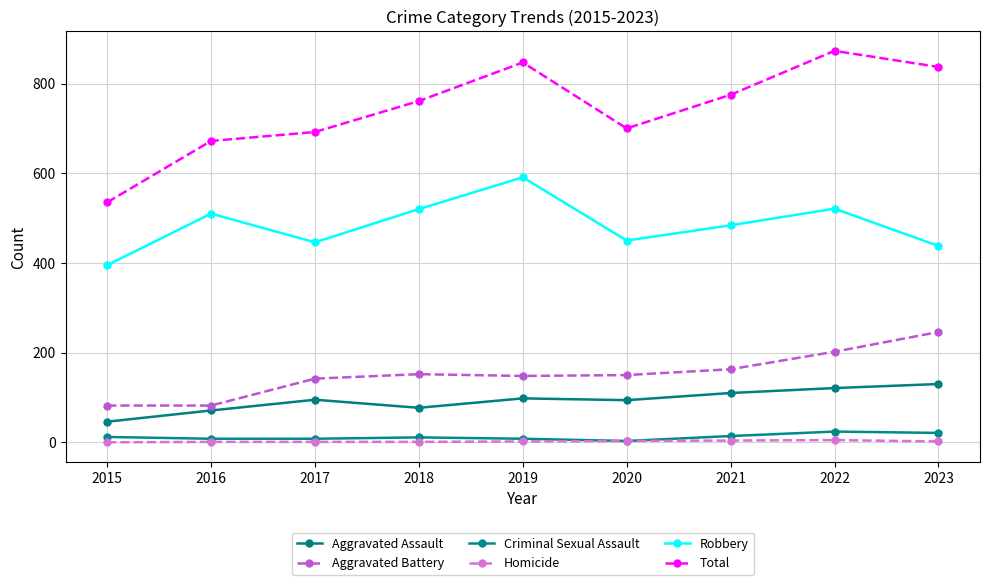

Which category has the highest value in the Aggravated Battery series?

2023